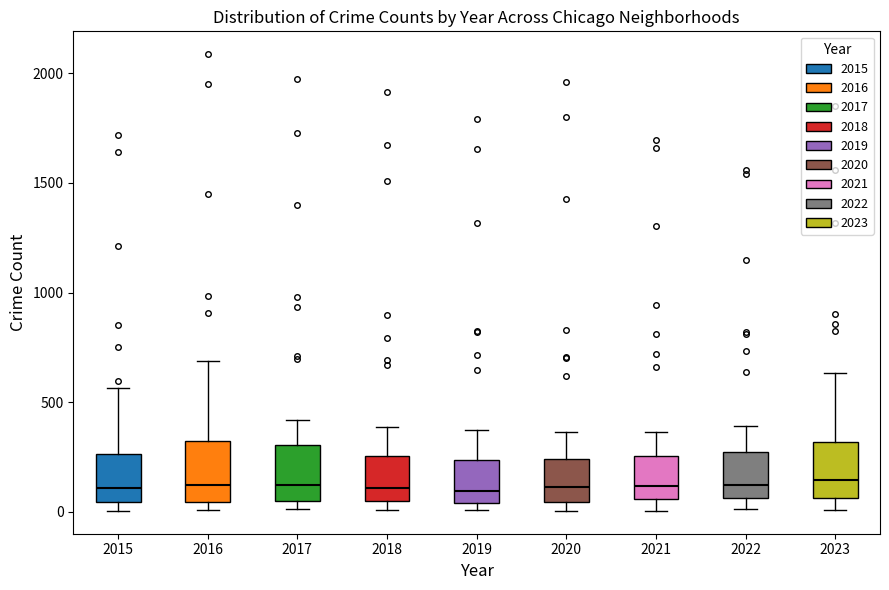

Where is the lower edge of the box at x = 2023 on the y-axis? The values are not printed on the chart, so give them approximately, as read against the axis.

50